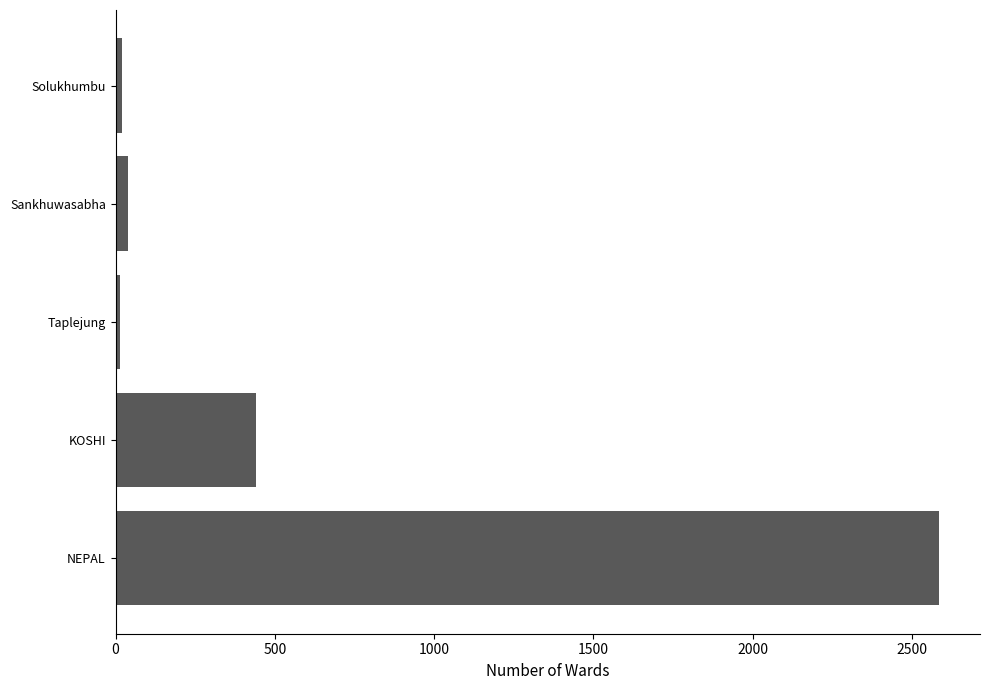

Which has a higher value, Taplejung or NEPAL?

NEPAL